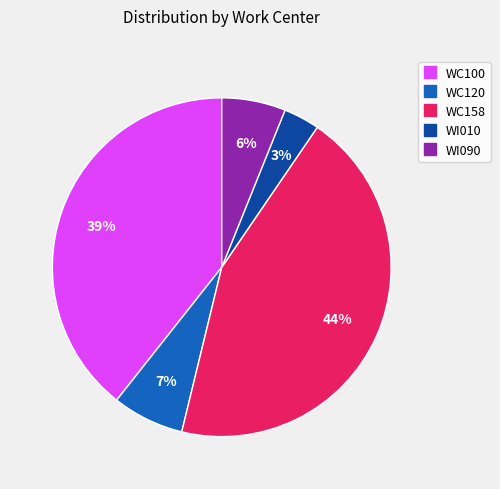

Rank the categories by value from highest to lowest.

WC158, WC100, WC120, WI090, WI010